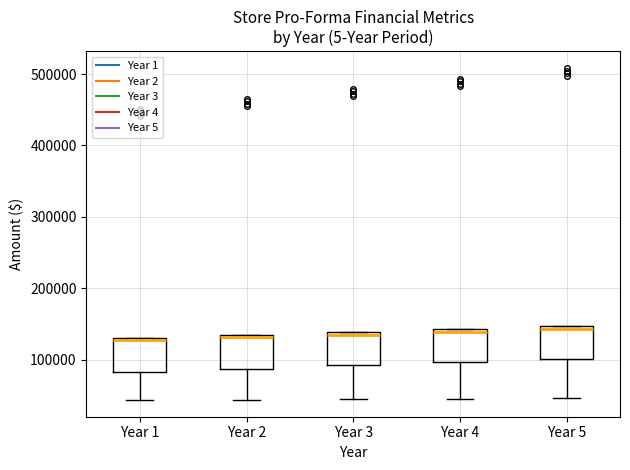

Where is the lower edge of the box for Year 5 on the y-axis? The values are not printed on the chart, so give them approximately, as read against the axis.

100000